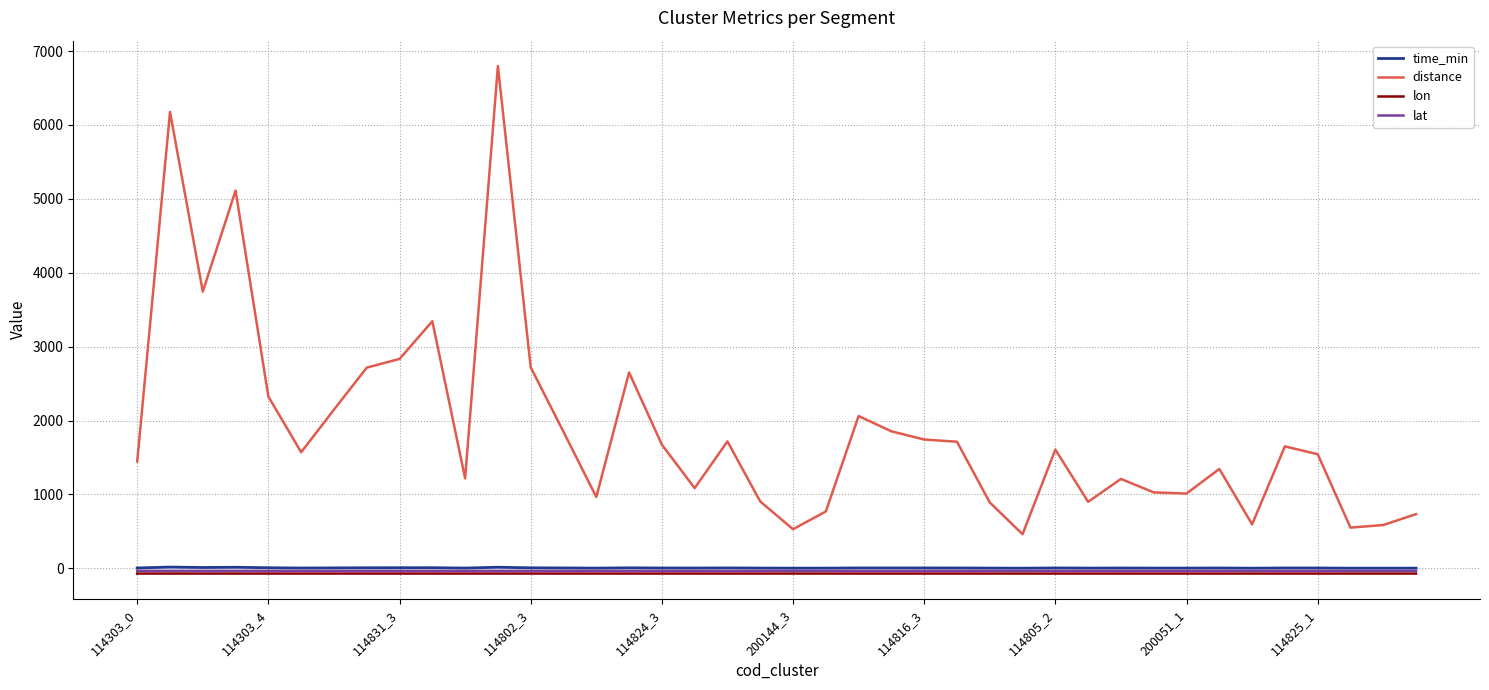

Which series has the largest range (max minus min)?

distance